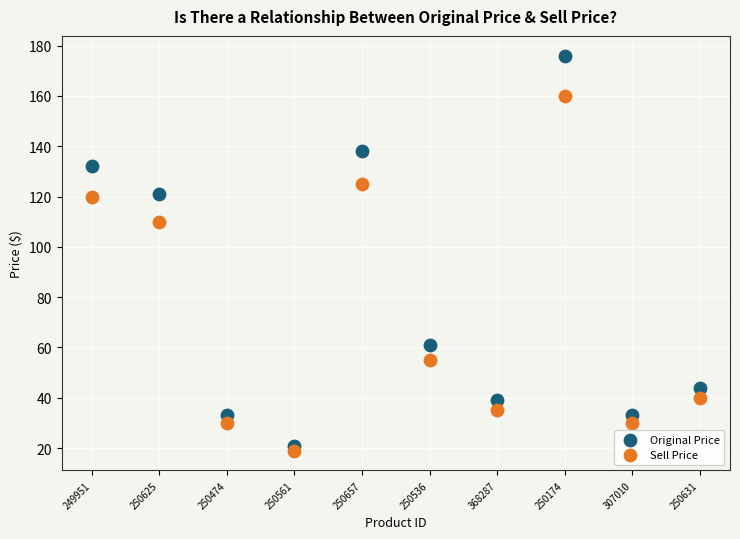

What are all the series names shown in the legend?

Original Price, Sell Price